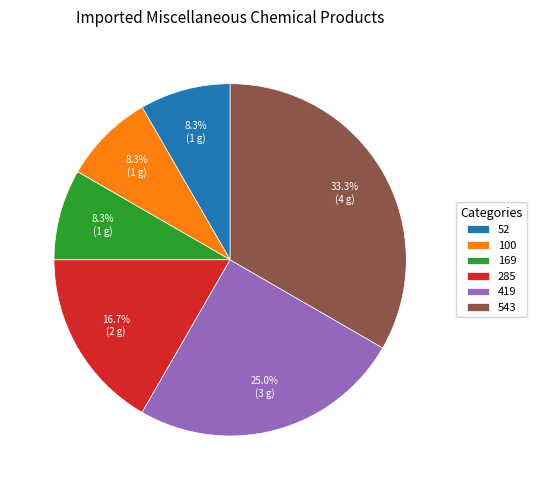

Approximately how many times larger is the value at 169 compared to 100?

1.0